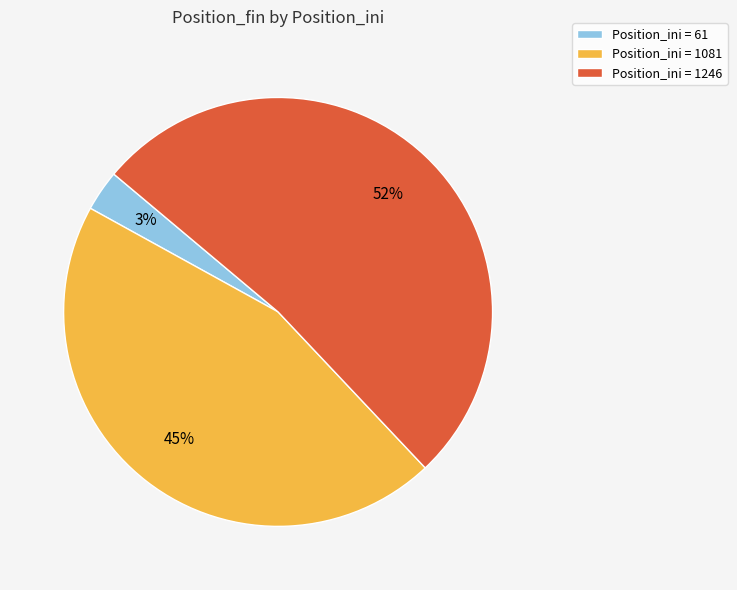

Is there any slice that represents more than half of the pie?

Yes